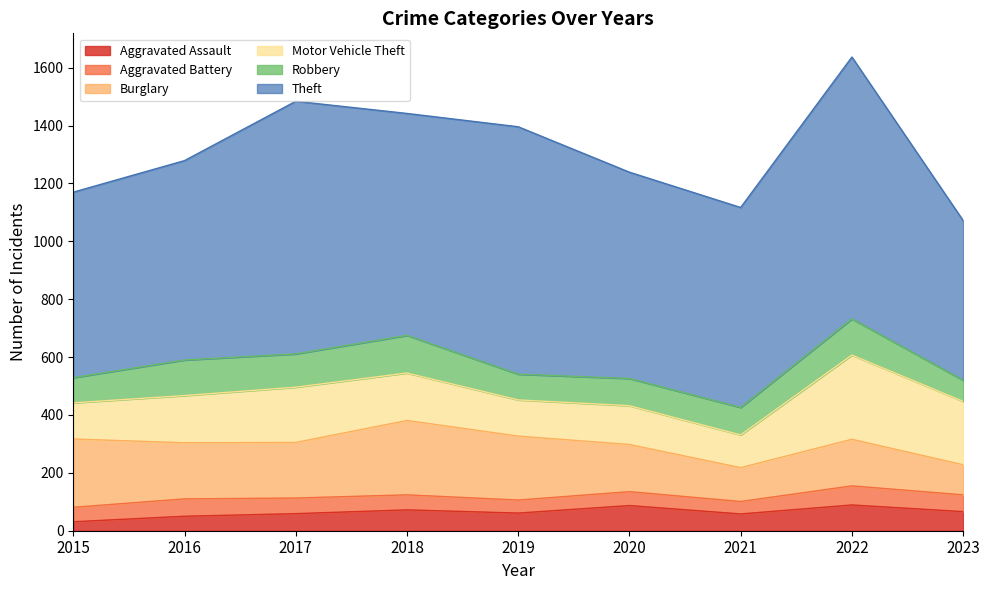

How many interior local peaks does the Theft series have?

3